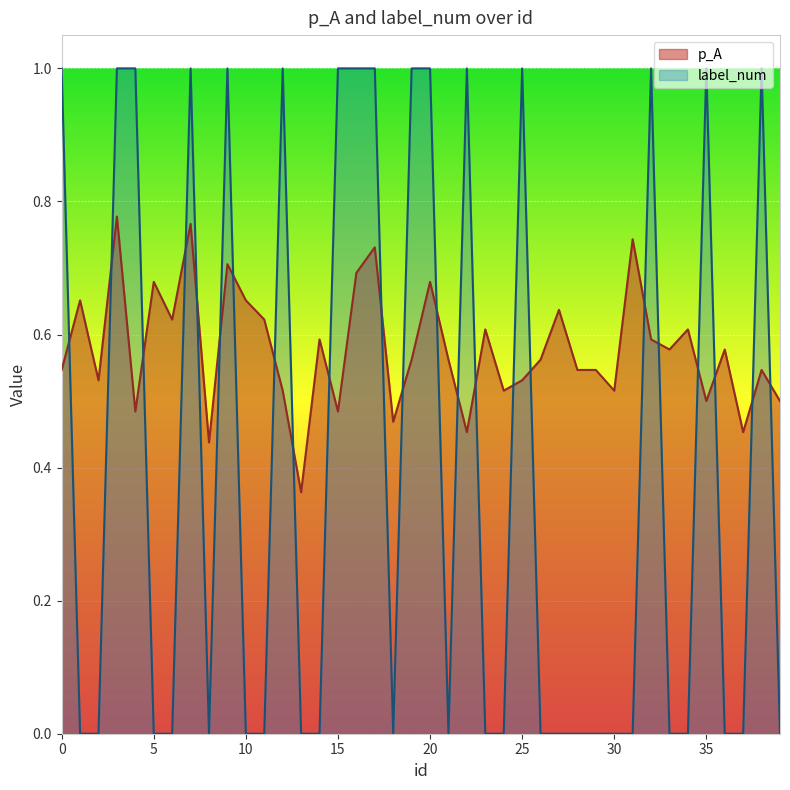

Reading left to right, transcribe all the data shown in this chart.

p_A: 0.5	0.7	0.5	0.8	0.5	0.7	0.6	0.8	0.4	0.7	0.7	0.6	0.5	0.4	0.6	0.5	0.7	0.7	0.5	0.6	0.7	0.6	0.5	0.6	0.5	0.5	0.6	0.6	0.5	0.5	0.5	0.7	0.6	0.6	0.6	0.5	0.6	0.5	0.5	0.5
label_num: 1.0	0.0	0.0	1.0	1.0	0.0	0.0	1.0	0.0	1.0	0.0	0.0	1.0	0.0	0.0	1.0	1.0	1.0	0.0	1.0	1.0	0.0	1.0	0.0	0.0	1.0	0.0	0.0	0.0	0.0	0.0	0.0	1.0	0.0	0.0	1.0	0.0	0.0	1.0	0.0